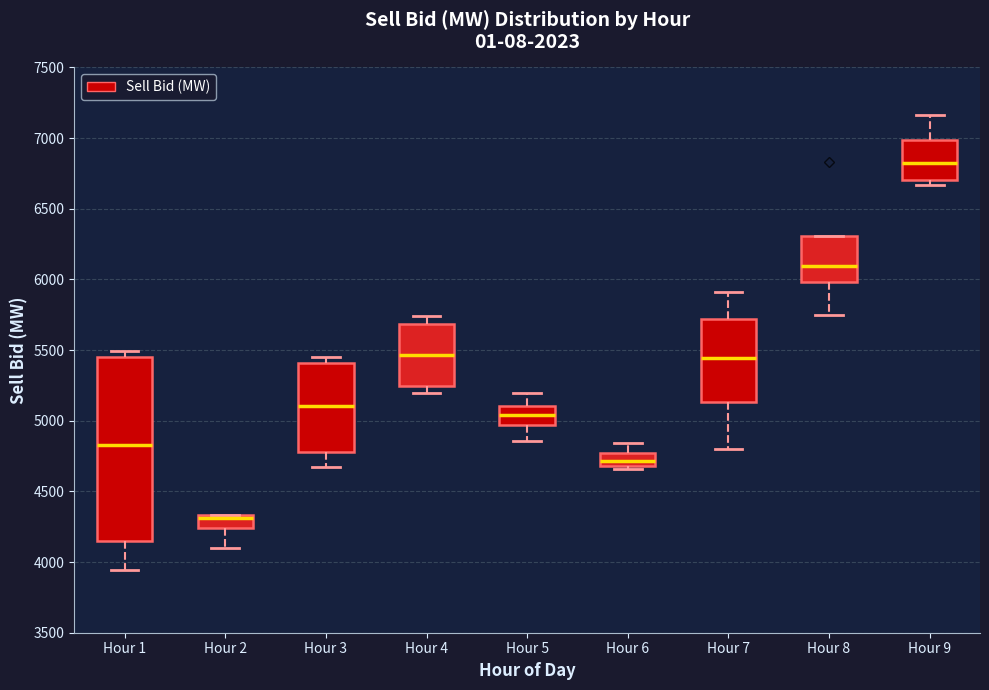

Which box's median line is the highest?

Hour 9